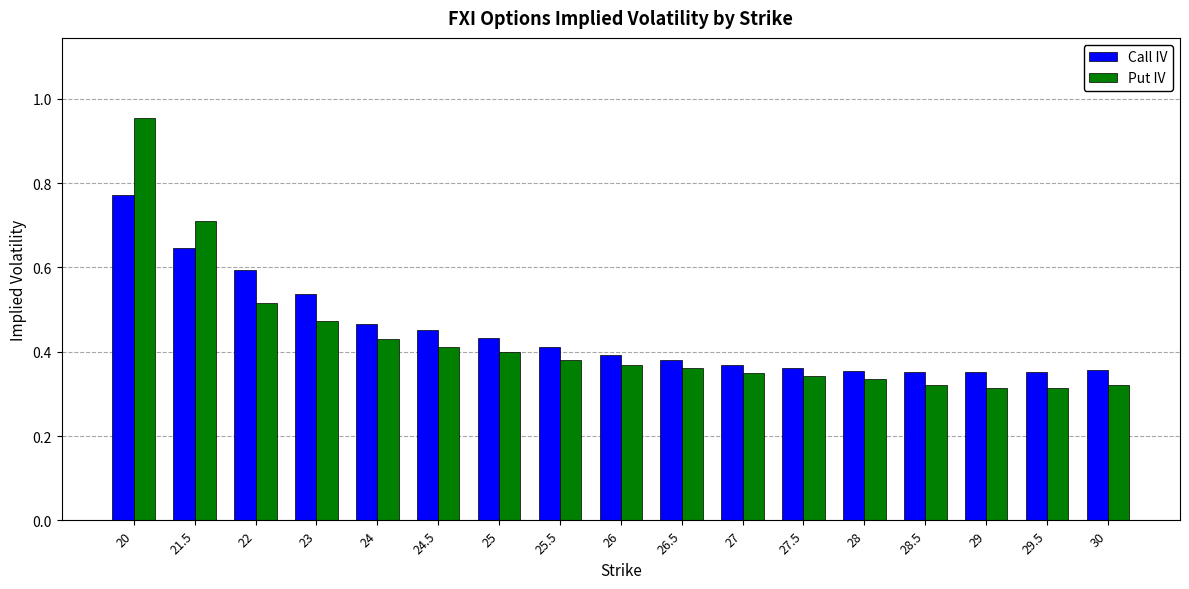

Which series changed the most between 25.5 and 28?

Call IV